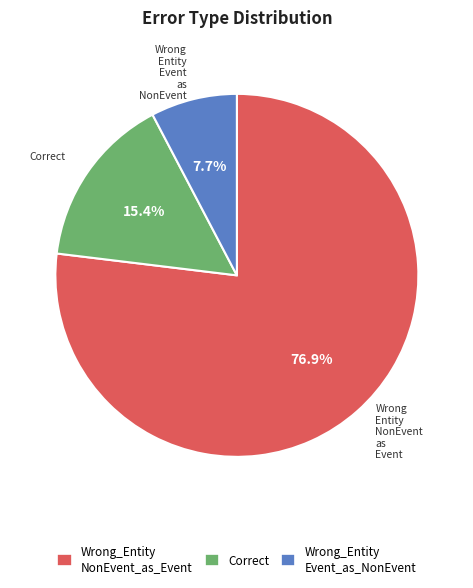

Does any single category account for the majority?

Yes